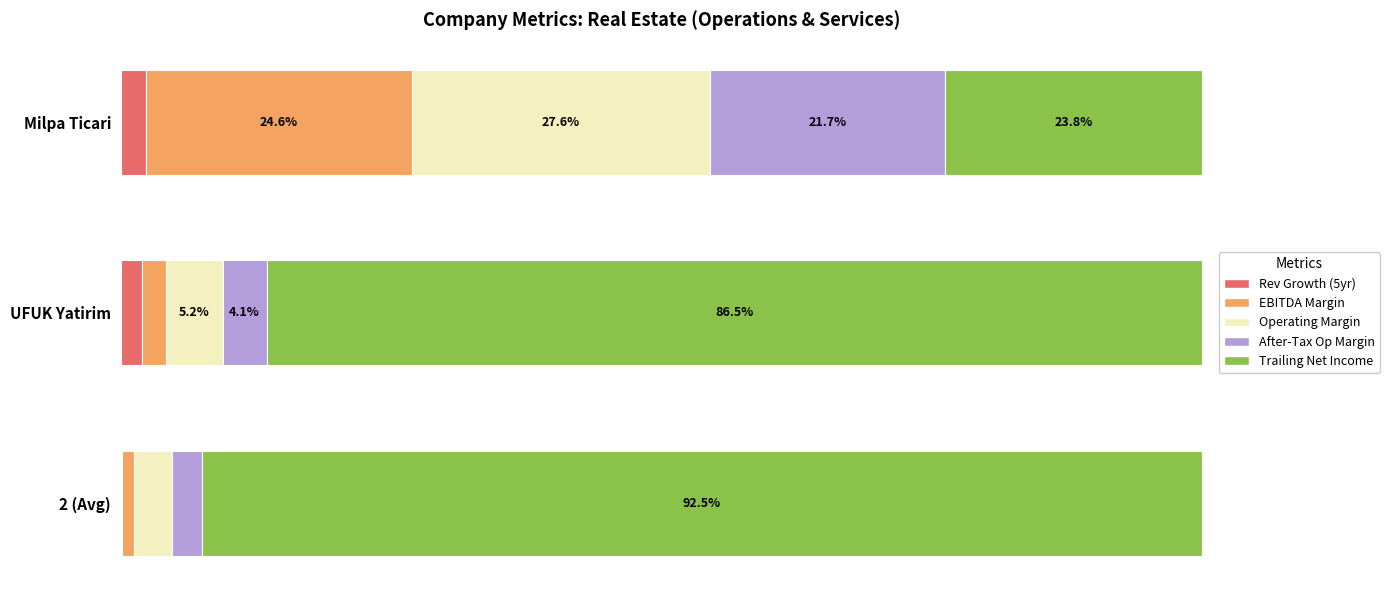

At which label is Rev Growth (5yr) closest to 1?

2 (Avg)